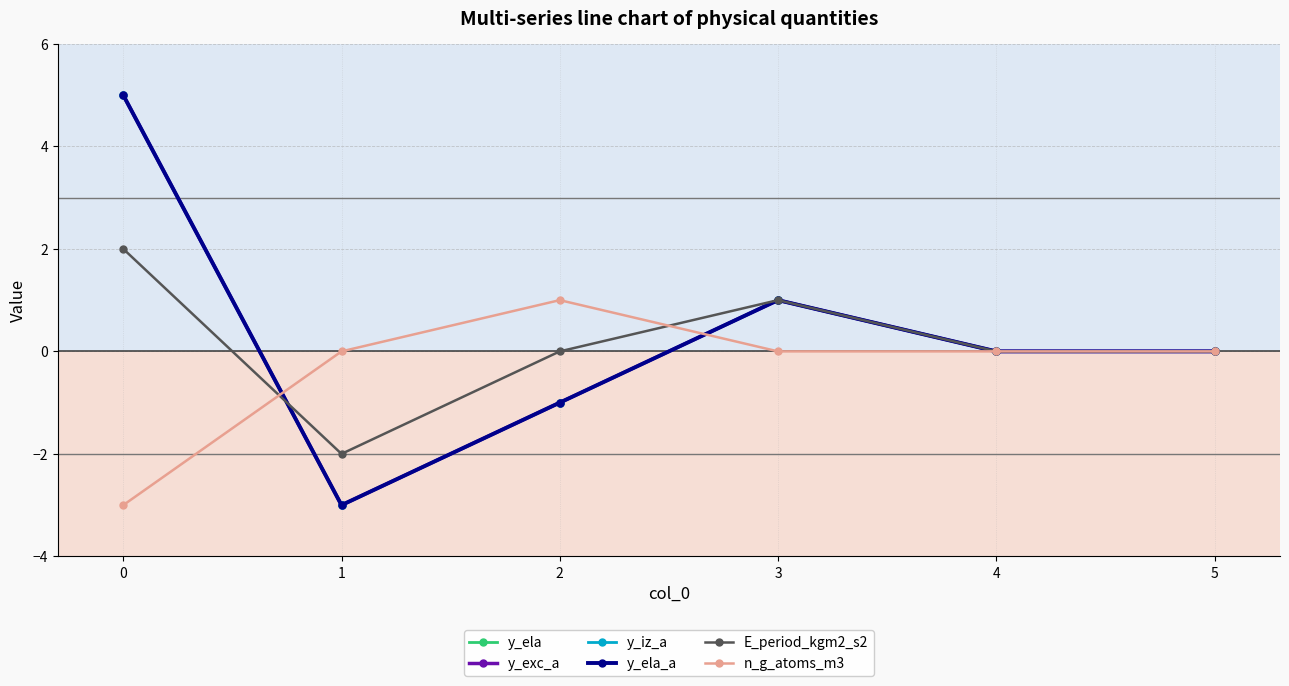

True or false: y_ela has a value of 0 at 4.

True